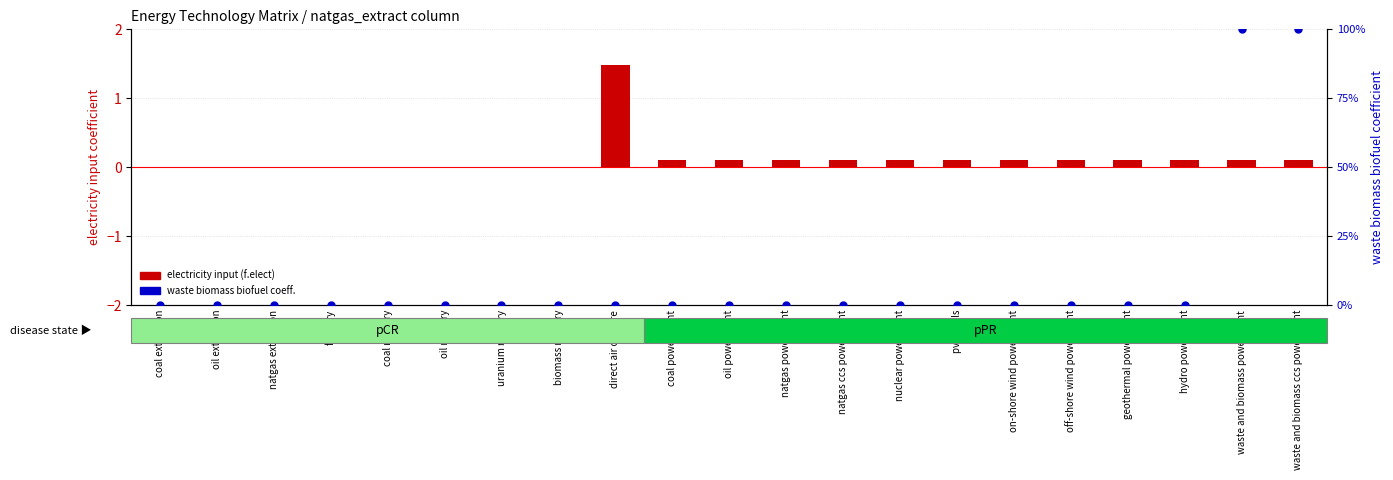

At which category is the sum across all series the highest?

waste and biomass power plant